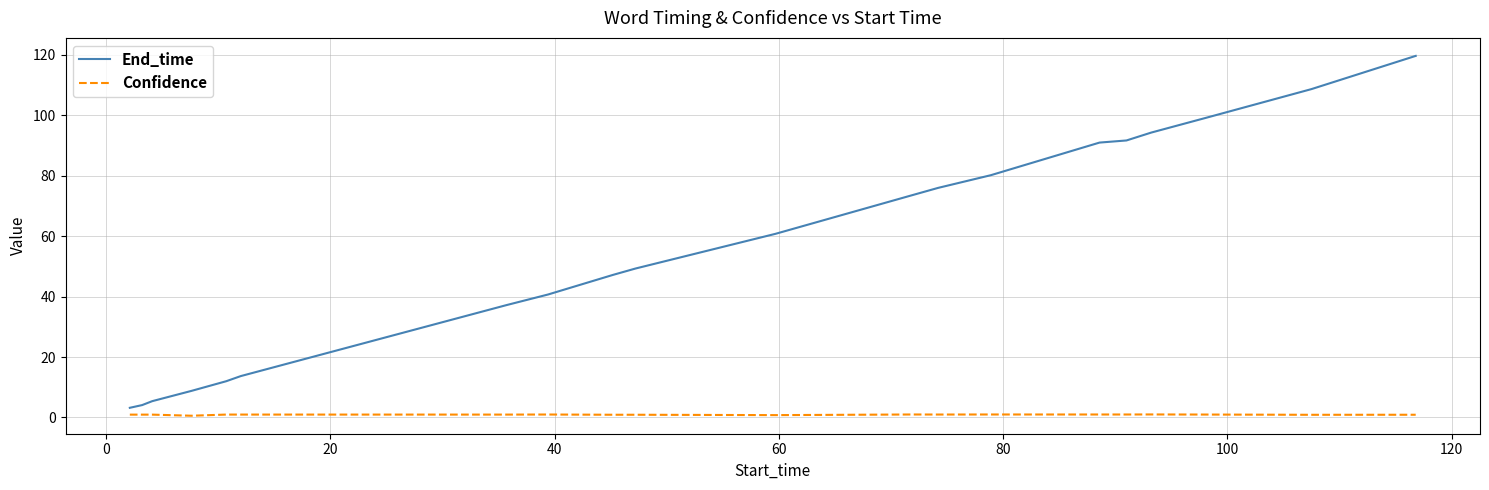

Which series has the widest spread of values?

End_time